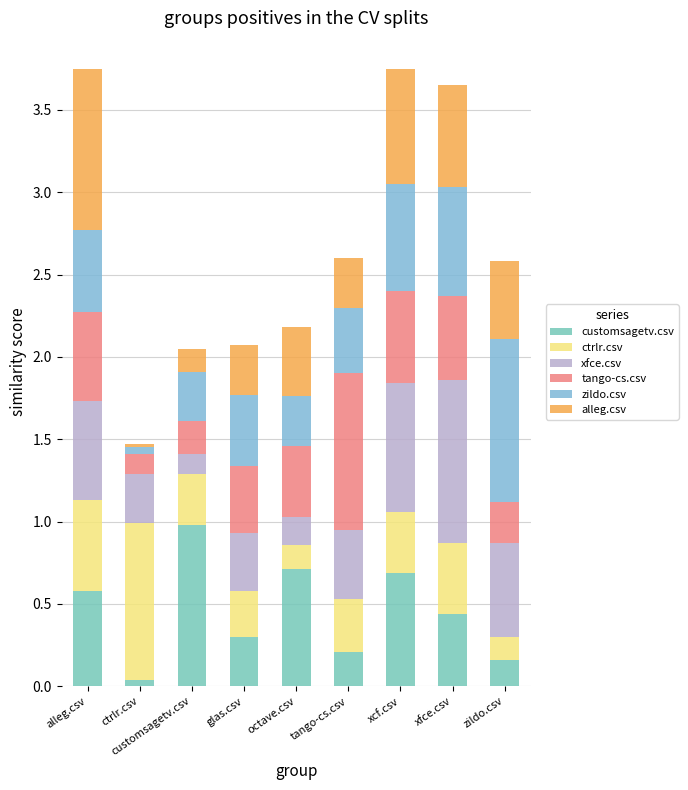

True or false: zildo.csv has a value of 0.7 at xfce.csv.

True